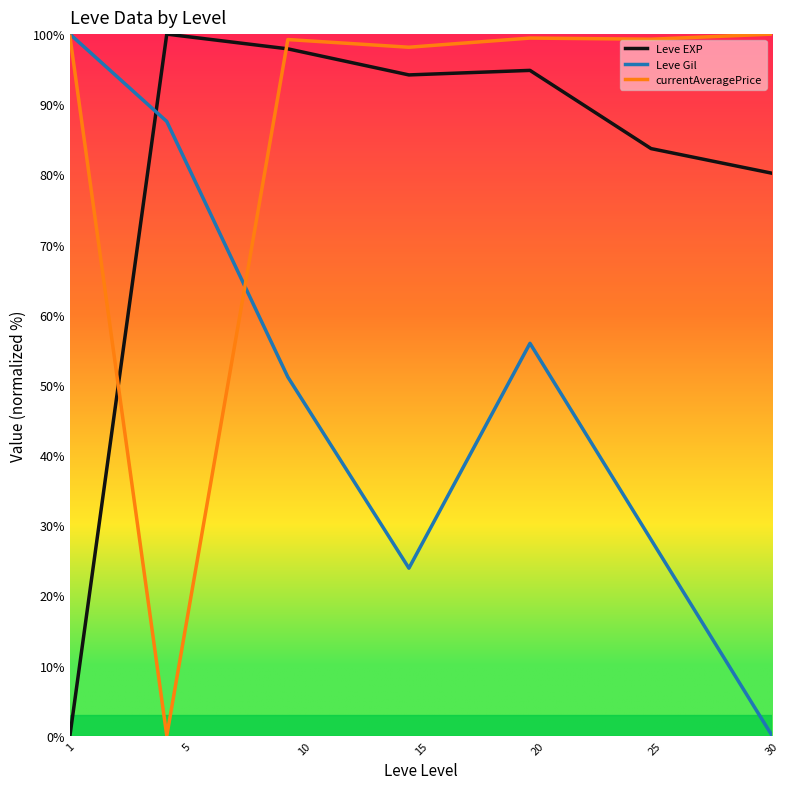

Rank the series by their average value, from lowest to highest.

Leve Gil, Leve EXP, currentAveragePrice